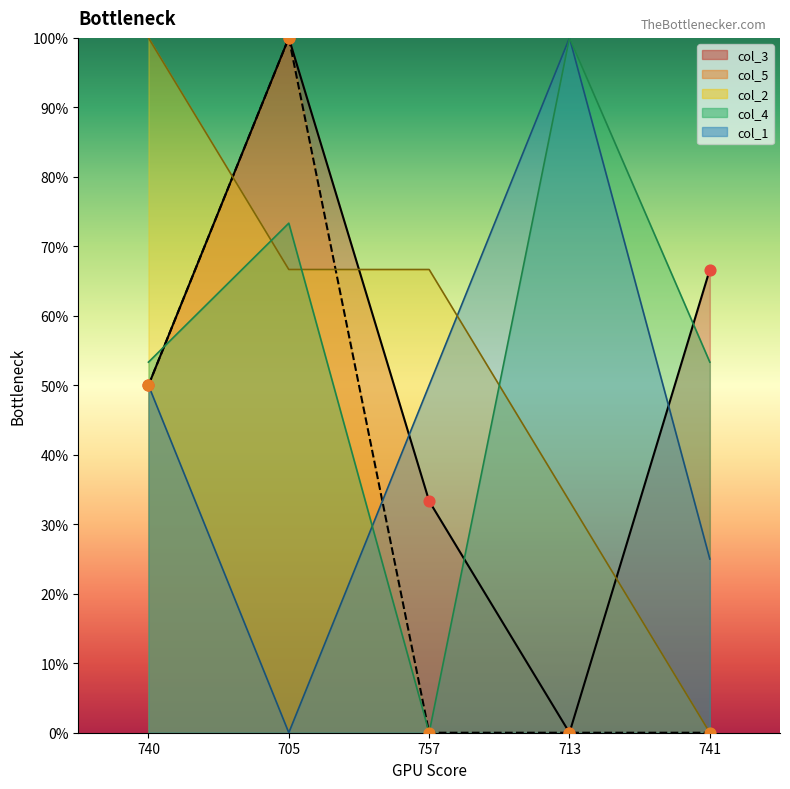

What is the total value across all series at 741?

145.0